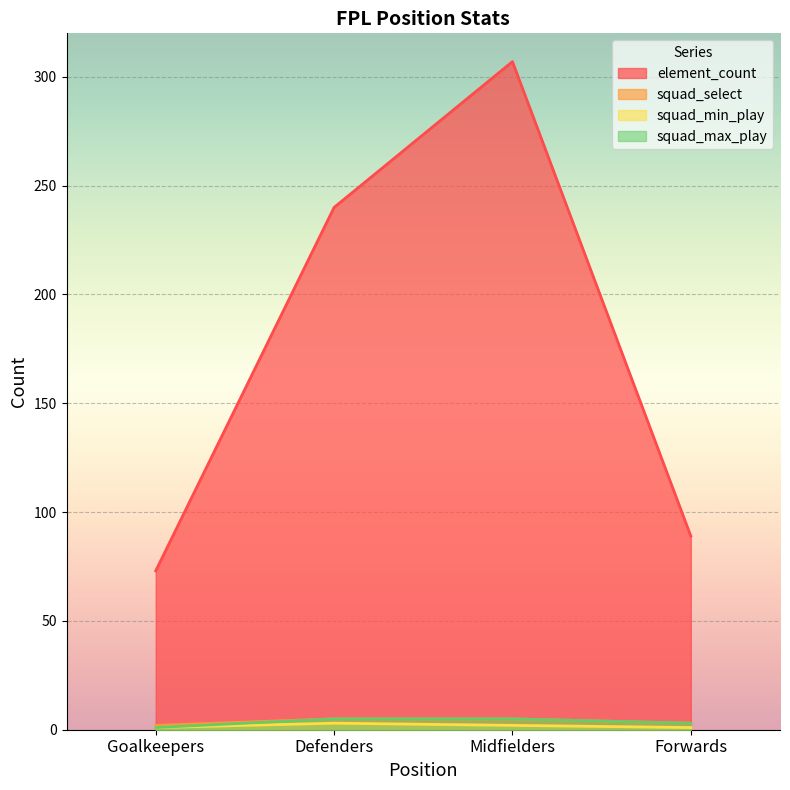

What is the difference between the second highest and minimum values in the element_count series?

167